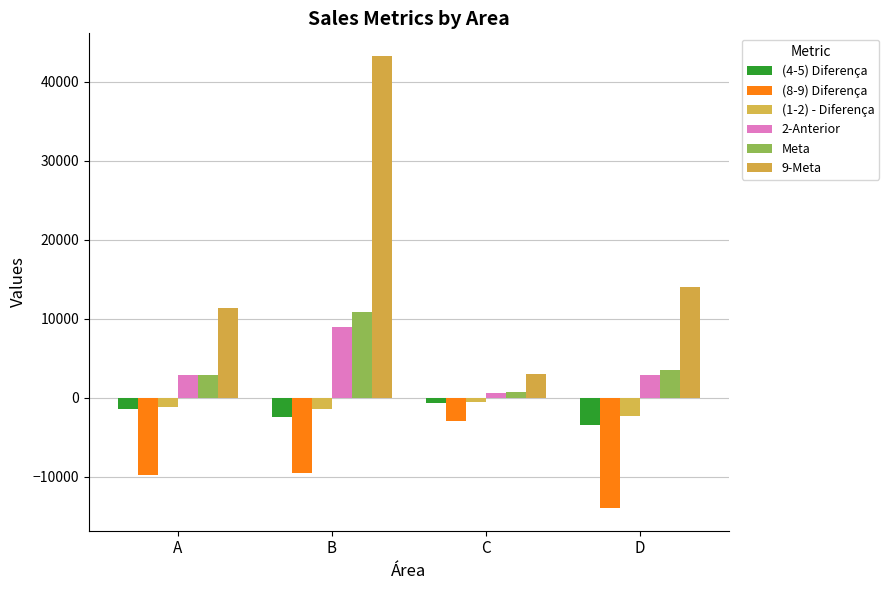

True or false: 9-Meta has a value of 43285.5 at B.

True